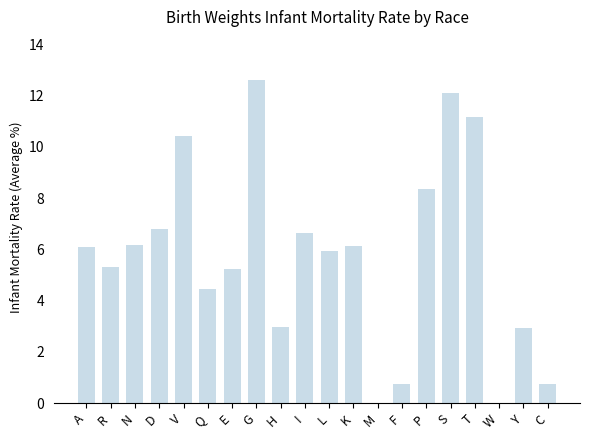

The value at W is -8.7. True or false?

False